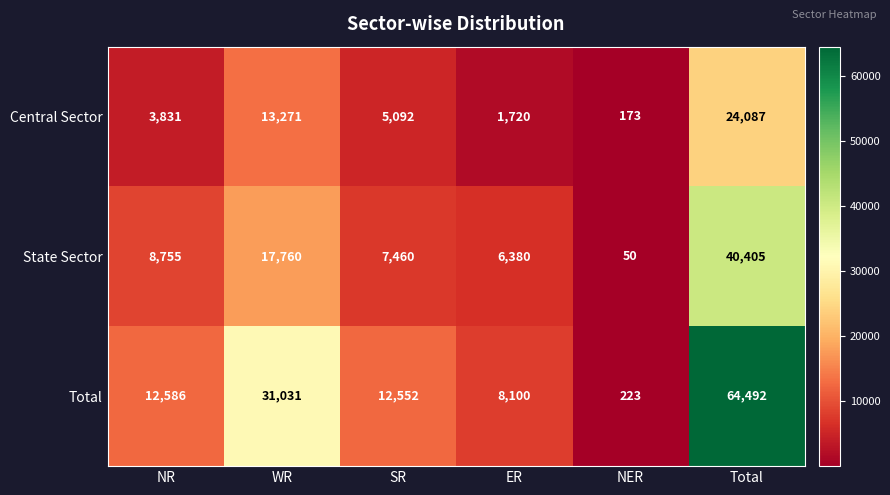

At which label does Total reach its peak?

Total